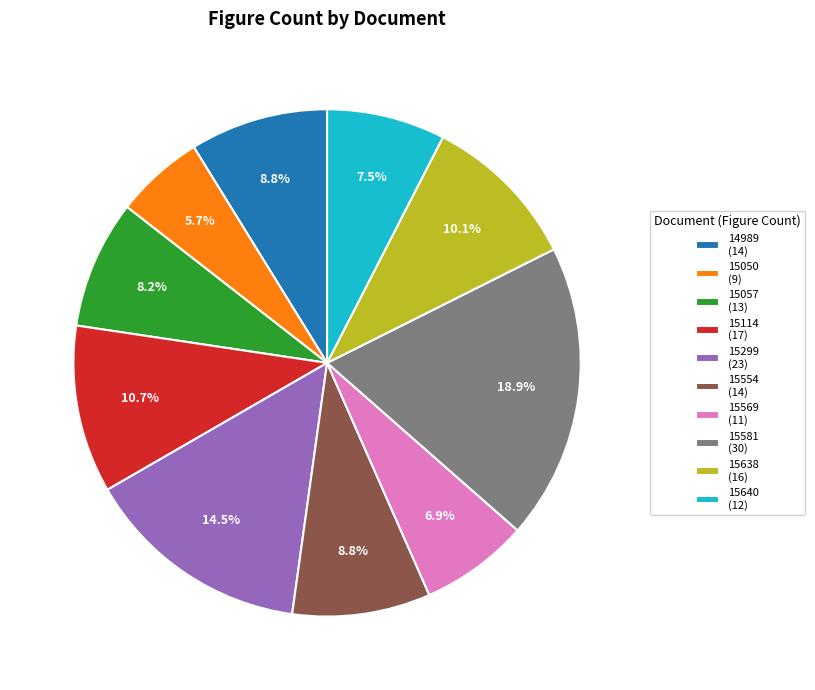

What percentage is NOT represented by 15554 (14)?

91.2%